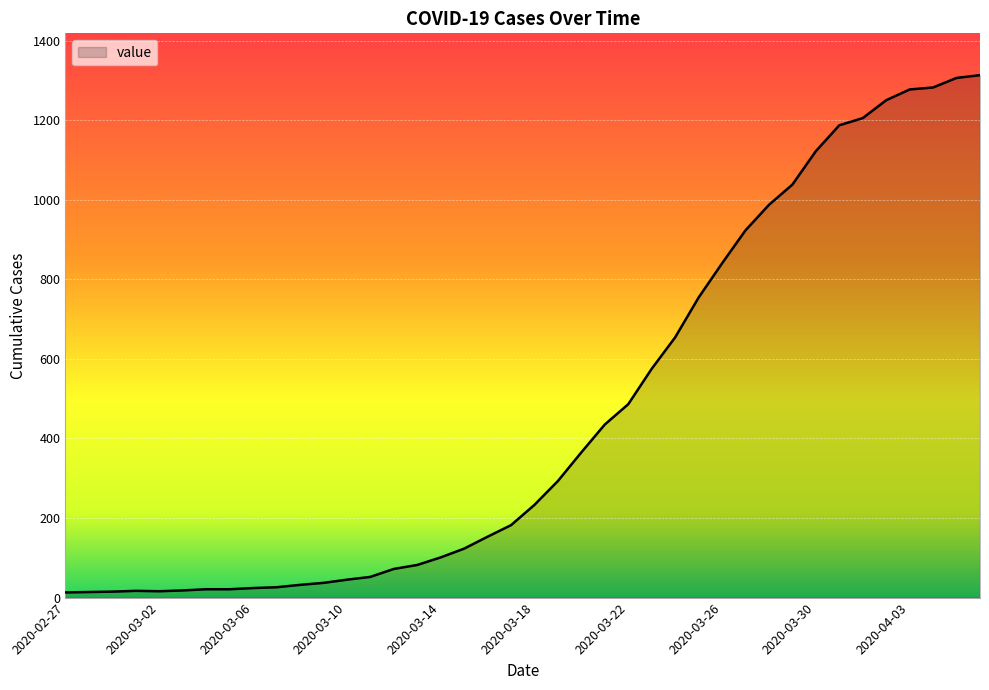

What is the greatest value displayed?

1313